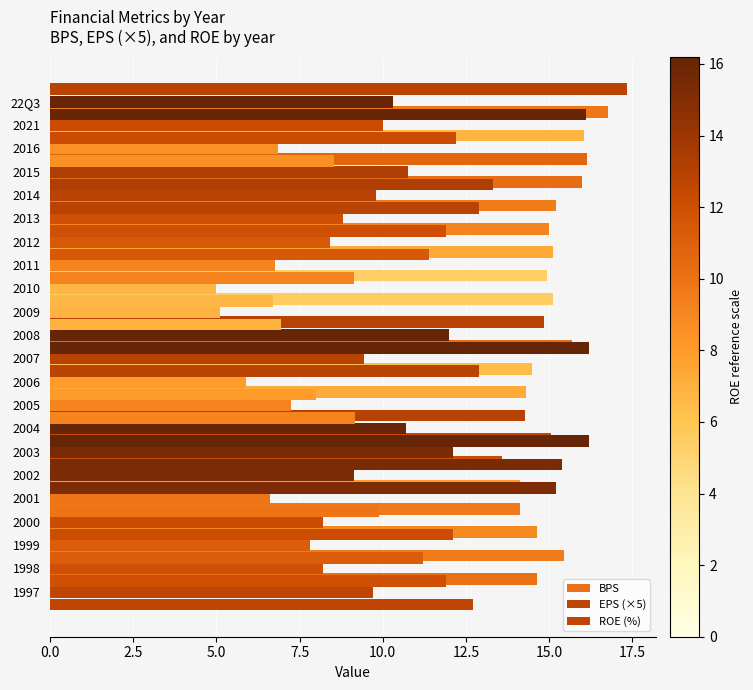

Does the chart contain any negative values?

No